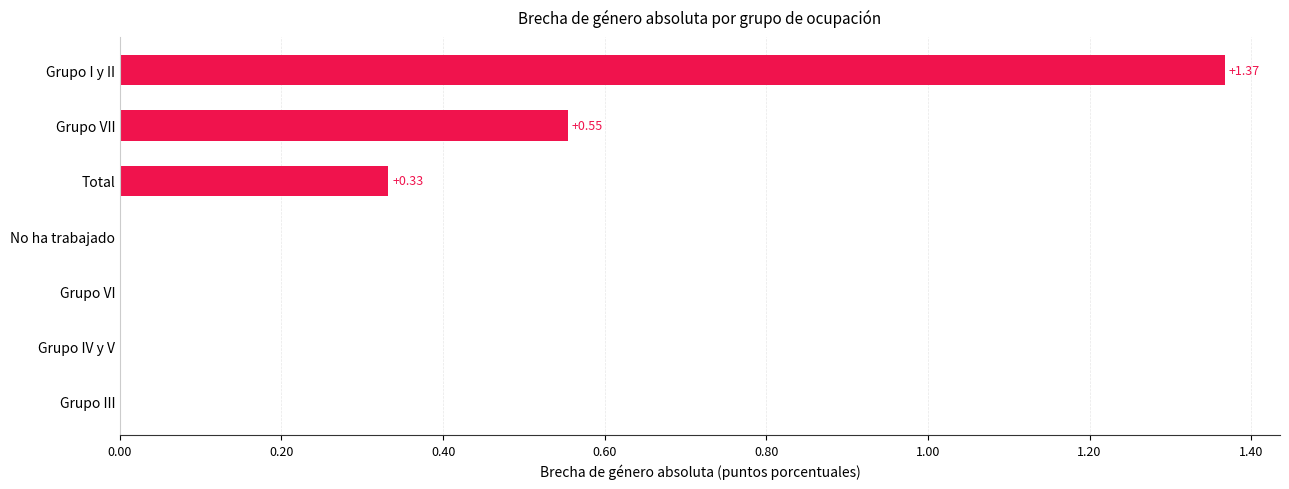

What is the sum of the values at Total and Grupo VII?

0.9